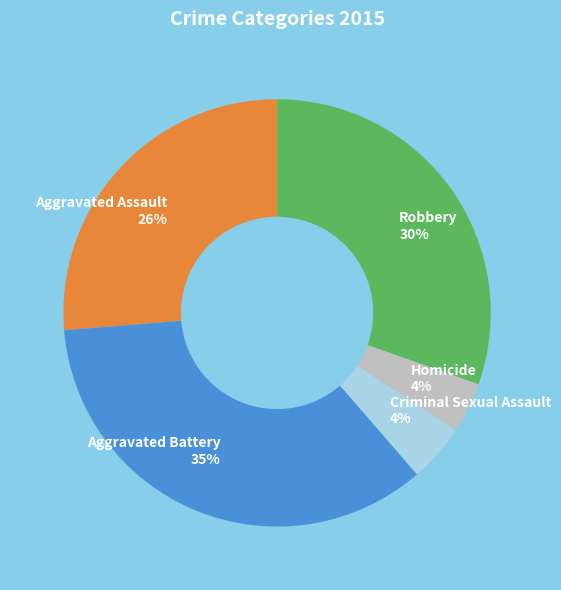

How many slices are in this pie chart?

5